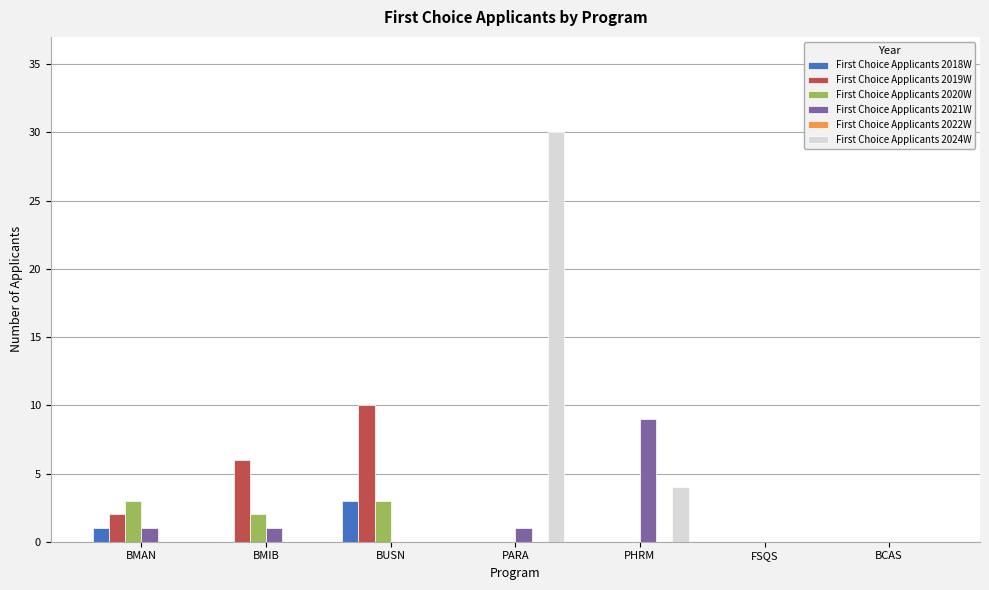

What is the greatest value displayed?

30